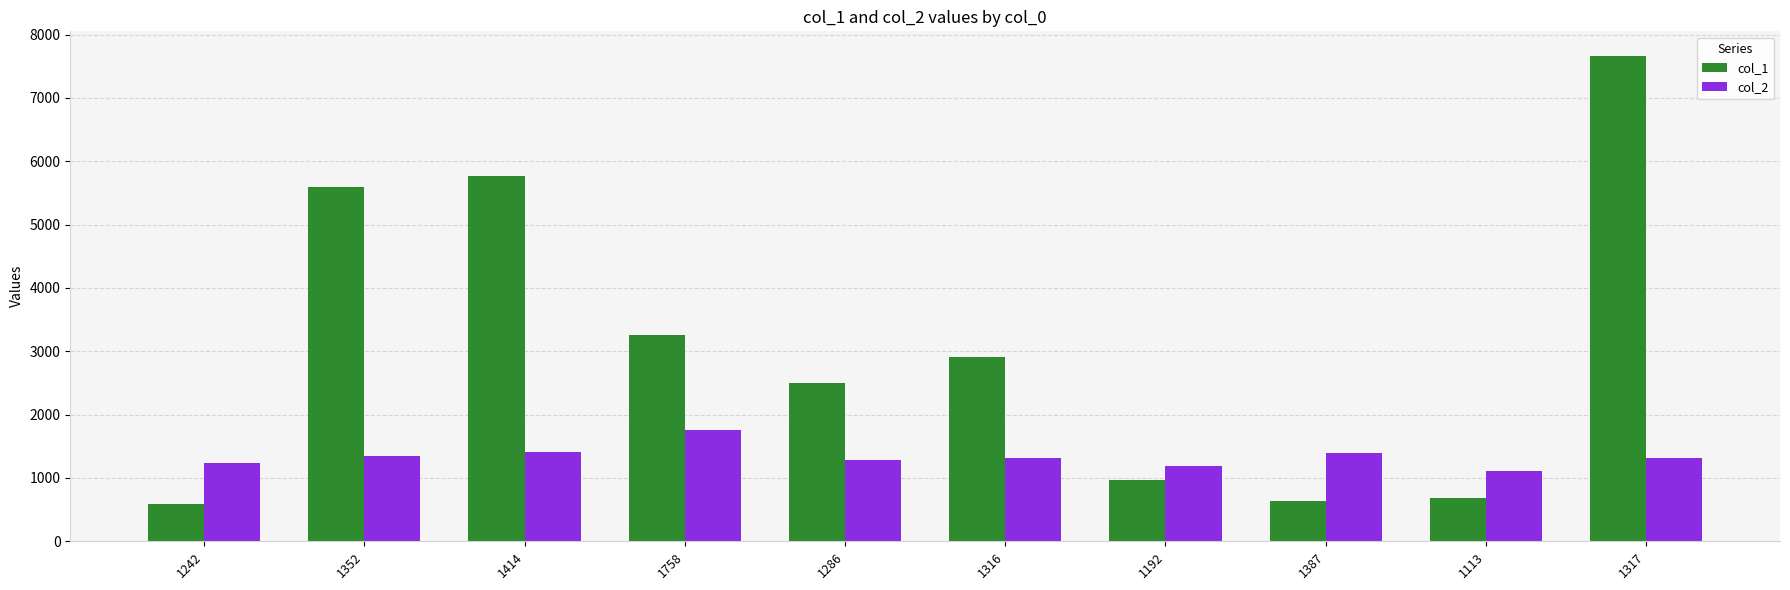

Where is col_1 nearest to the value 4128?

1758